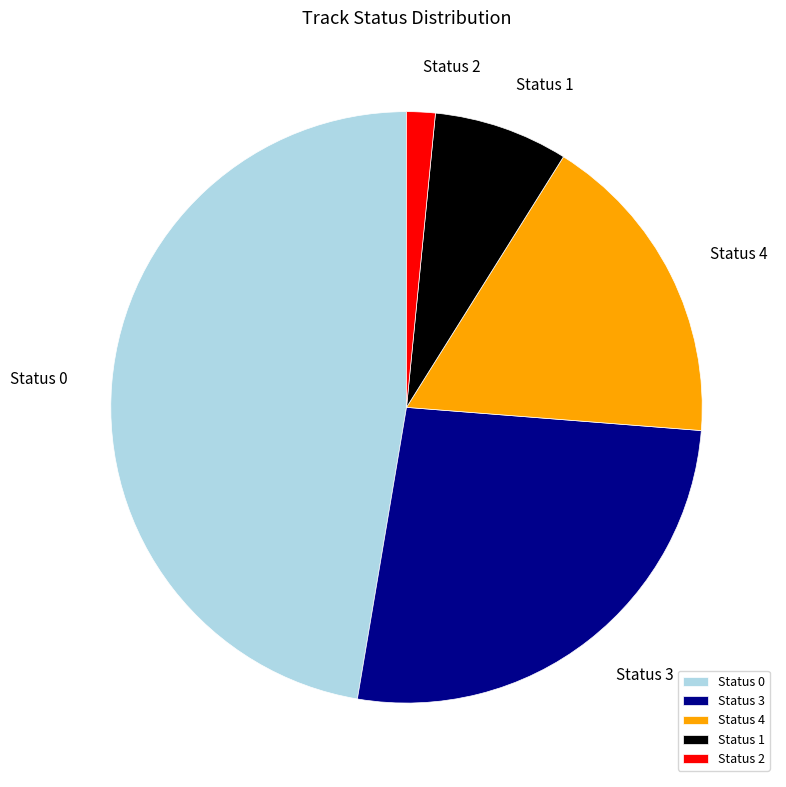

True or false: Status 2 accounts for 2% of the total.

True